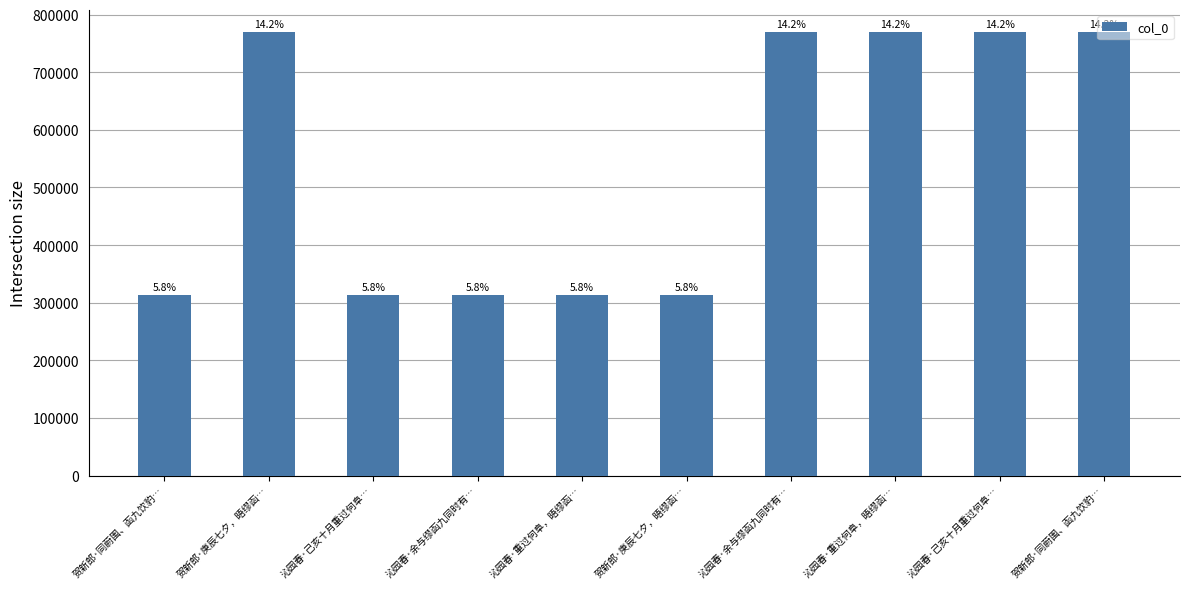

How many bars are there in total?

10